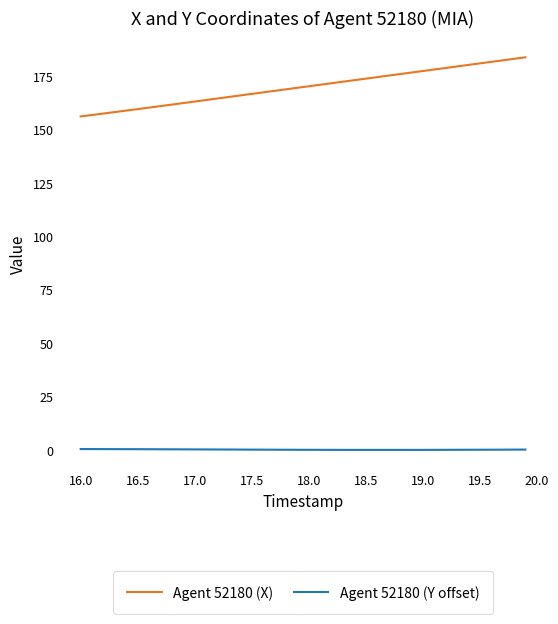

List the series in order of their overall mean, highest first.

Agent 52180 (X), Agent 52180 (Y offset)